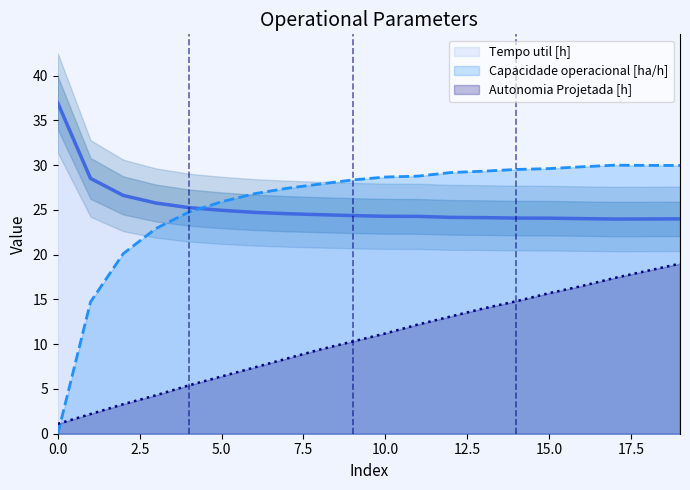

What is the spread (max minus min) of values at 4?

19.9